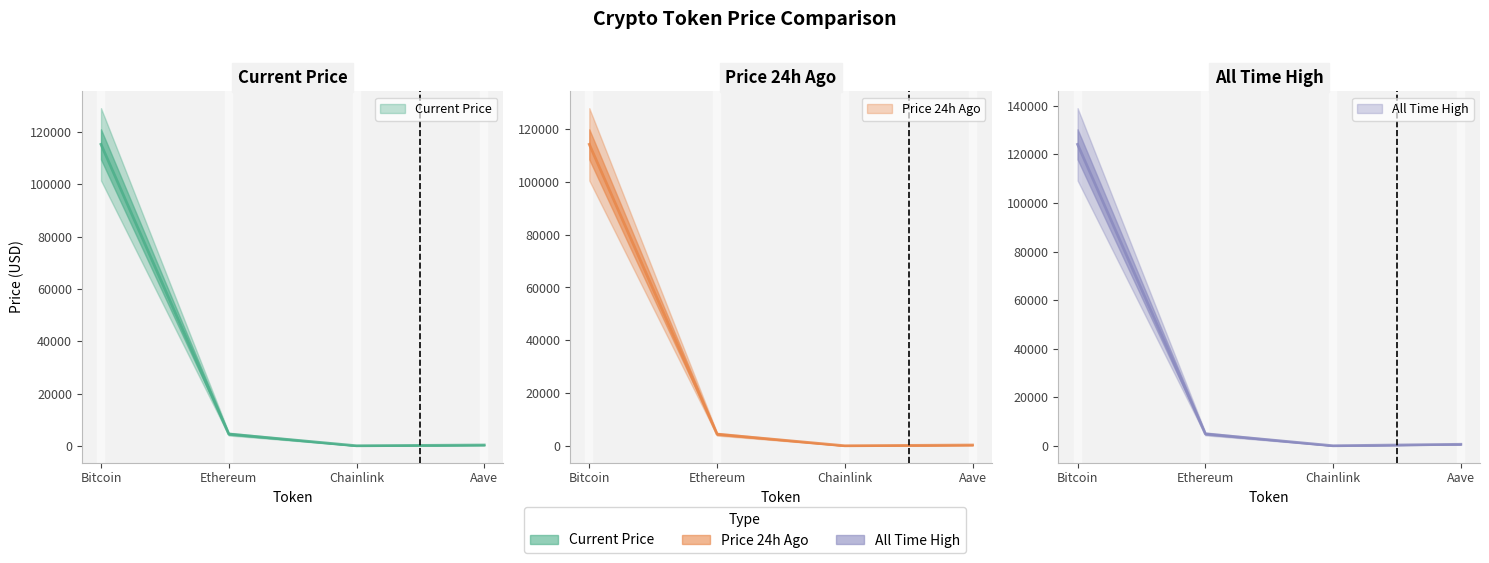

Which has a higher value, Bitcoin or Chainlink?

Bitcoin